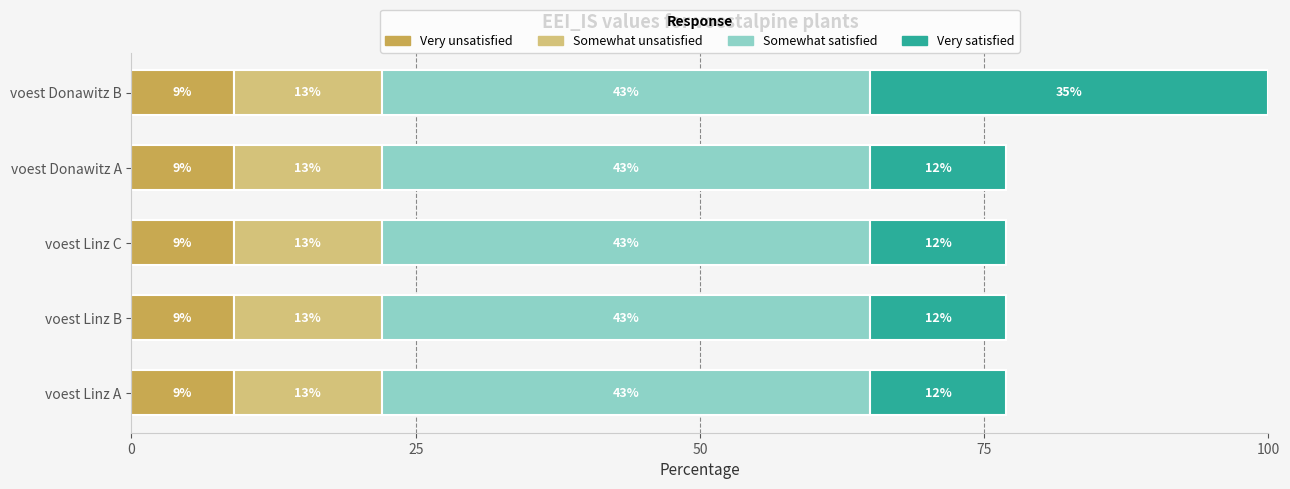

What is the lowest value of the Very unsatisfied series?

9.0